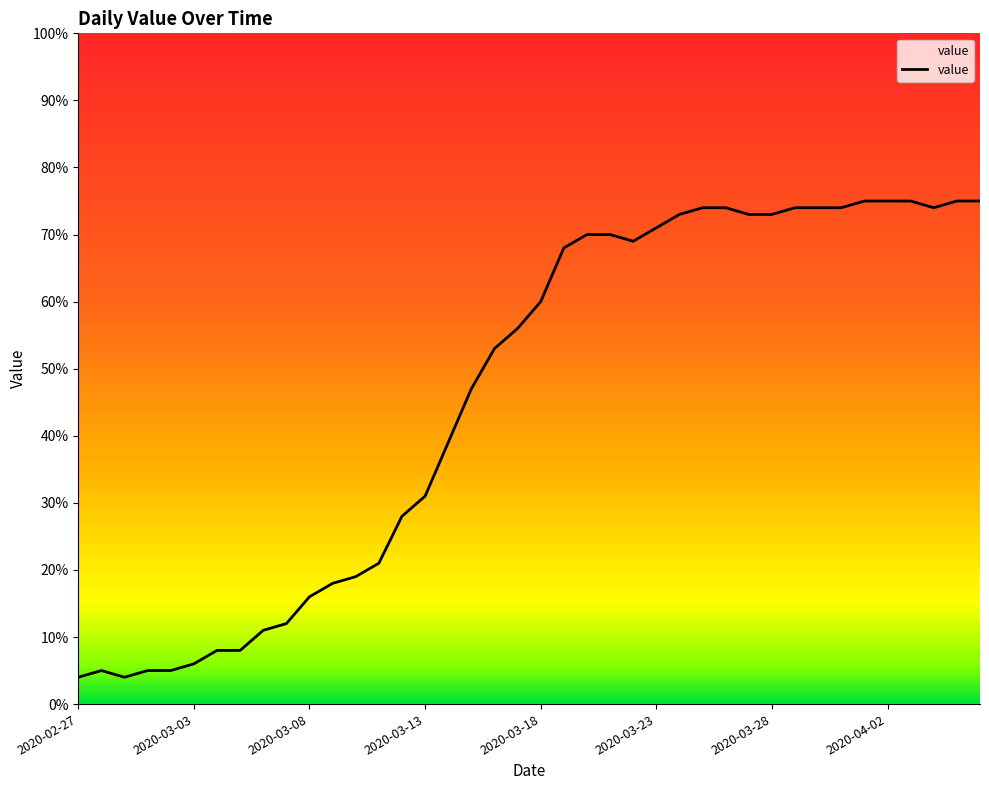

How many categories are shown in the chart?

40